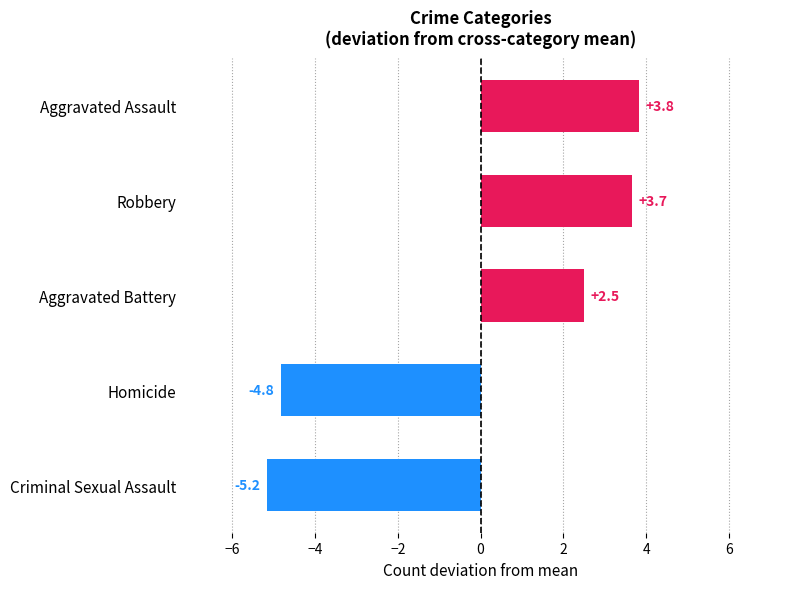

Reading bottom to top, transcribe all the data shown in this chart.

Criminal Sexual Assault=-5.2	Homicide=-4.8	Aggravated Battery=2.5	Robbery=3.7	Aggravated Assault=3.8